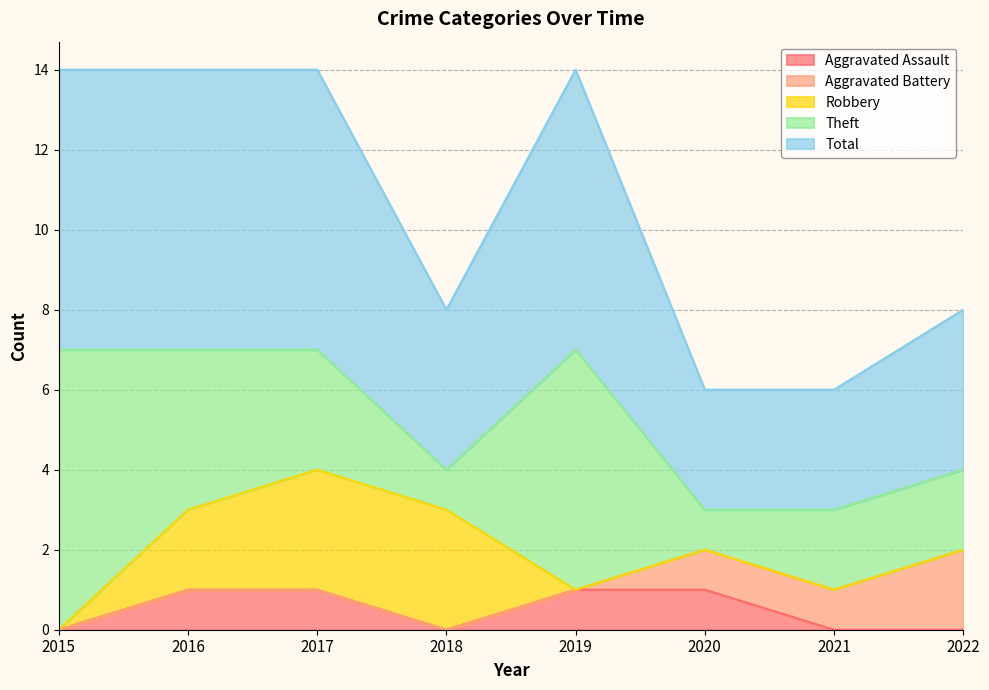

Reading right to left, list all the values displayed in this chart.

Aggravated Assault: 2022=0	2021=0	2020=1	2019=1	2018=0	2017=1	2016=1	2015=0
Aggravated Battery: 2022=2	2021=1	2020=1	2019=0	2018=0	2017=0	2016=0	2015=0
Robbery: 2022=0	2021=0	2020=0	2019=0	2018=3	2017=3	2016=2	2015=0
Theft: 2022=2	2021=2	2020=1	2019=6	2018=1	2017=3	2016=4	2015=7
Total: 2022=4	2021=3	2020=3	2019=7	2018=4	2017=7	2016=7	2015=7